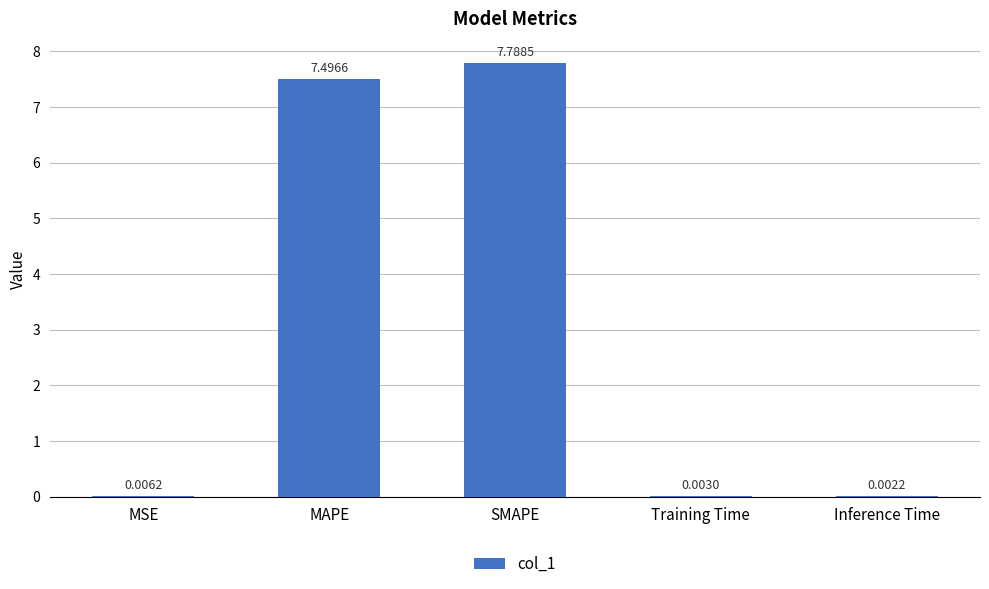

At which label is the value closest to 3?

MSE